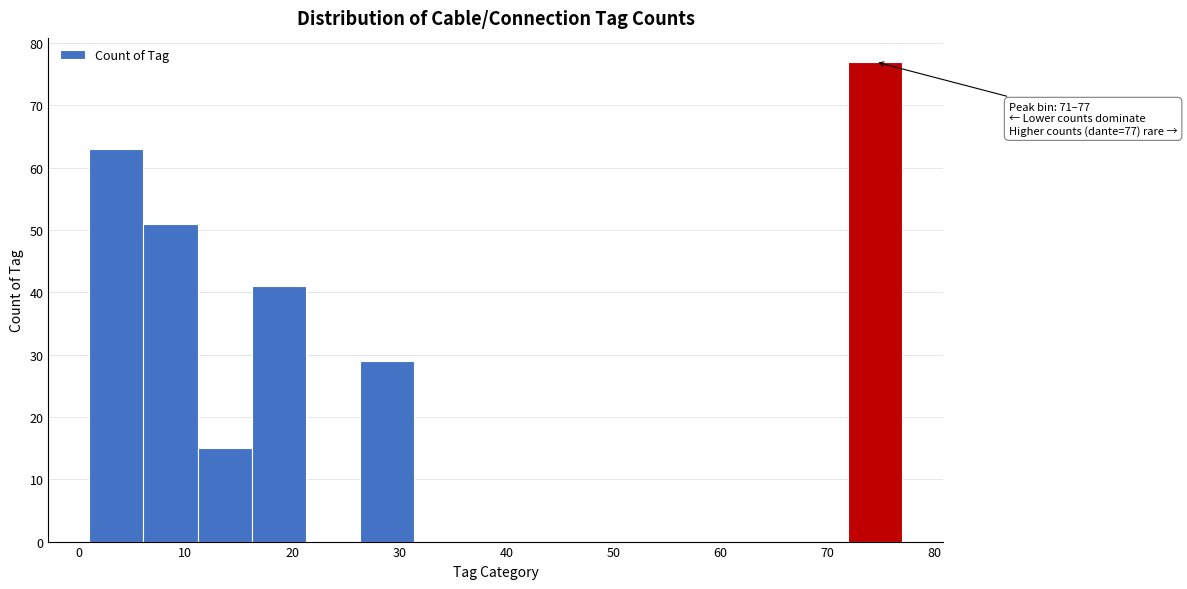

Which range on the x-axis has the tallest bar?

72 to 77